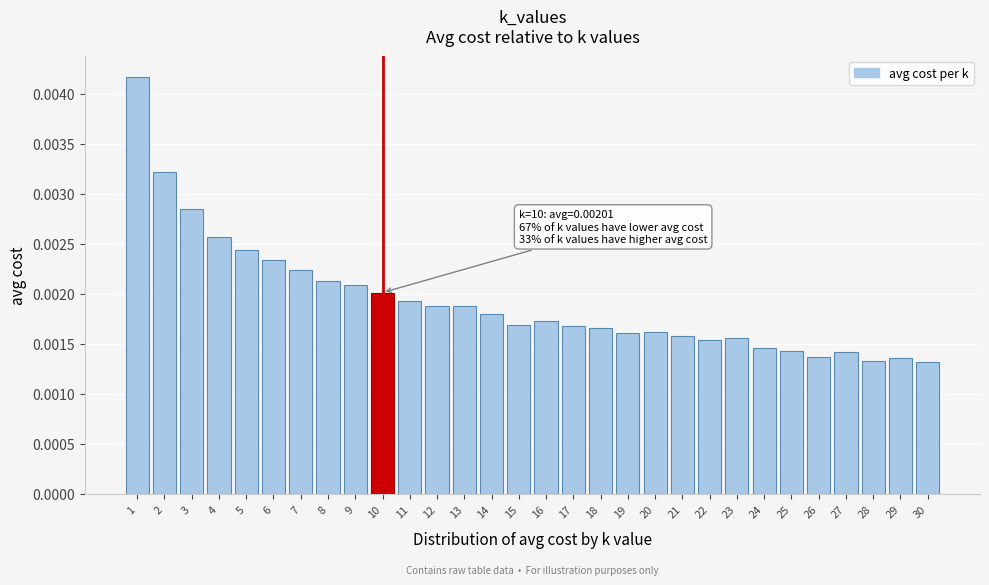

How many values are between 0 and 1?

30